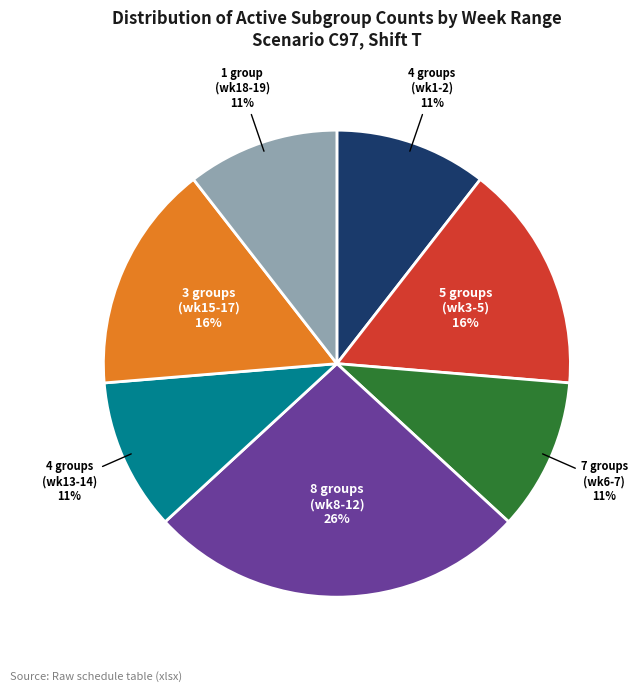

Is there a majority slice in this chart?

No